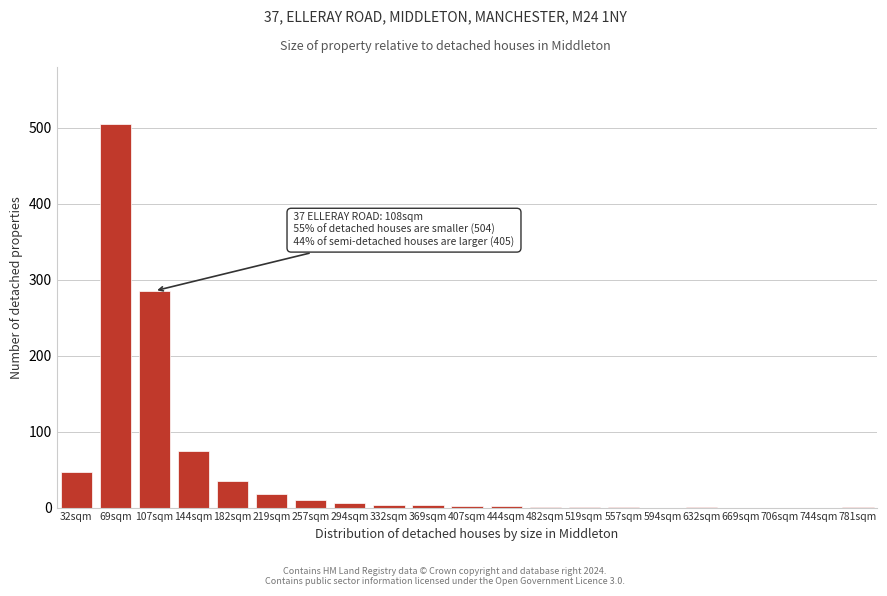

What is the greatest value displayed?

504